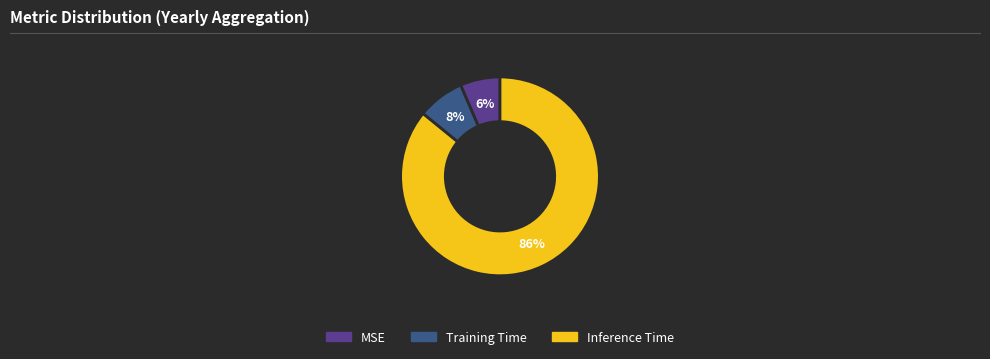

Do MSE and Training Time together represent more than half of the pie?

No